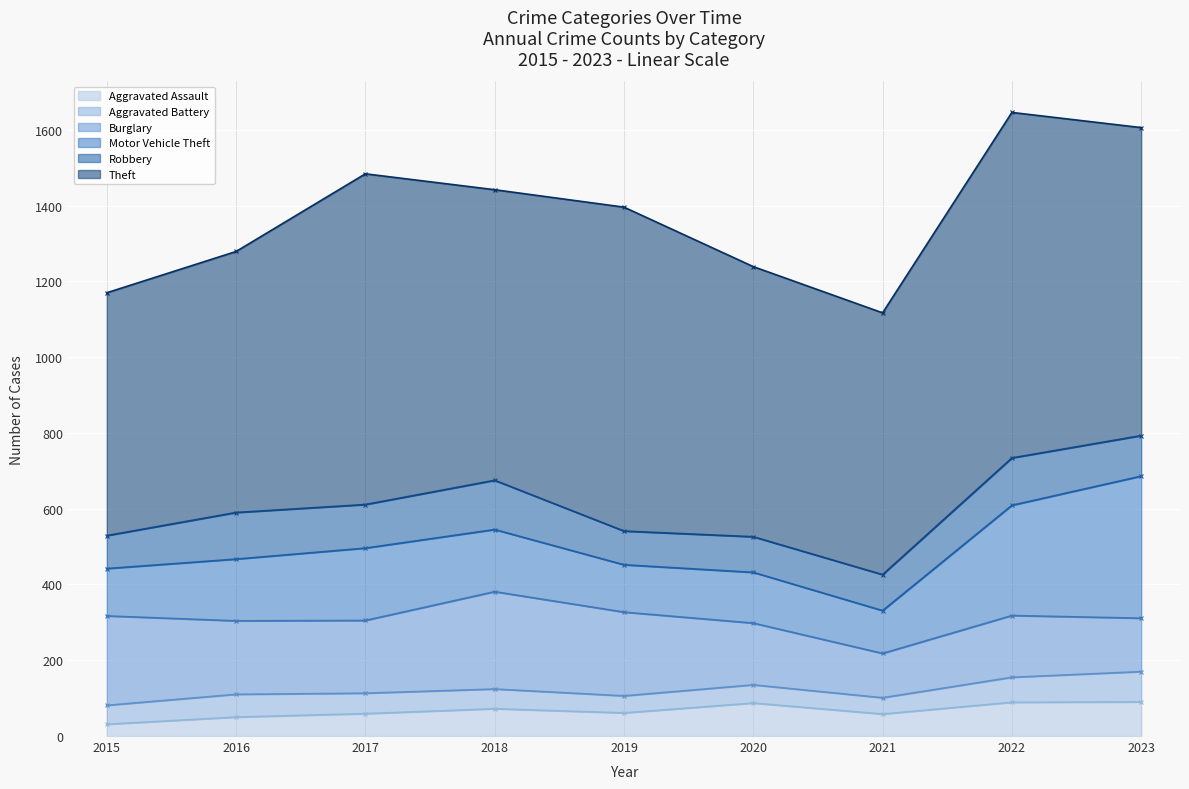

How many values in the Aggravated Assault series are below 61?

4